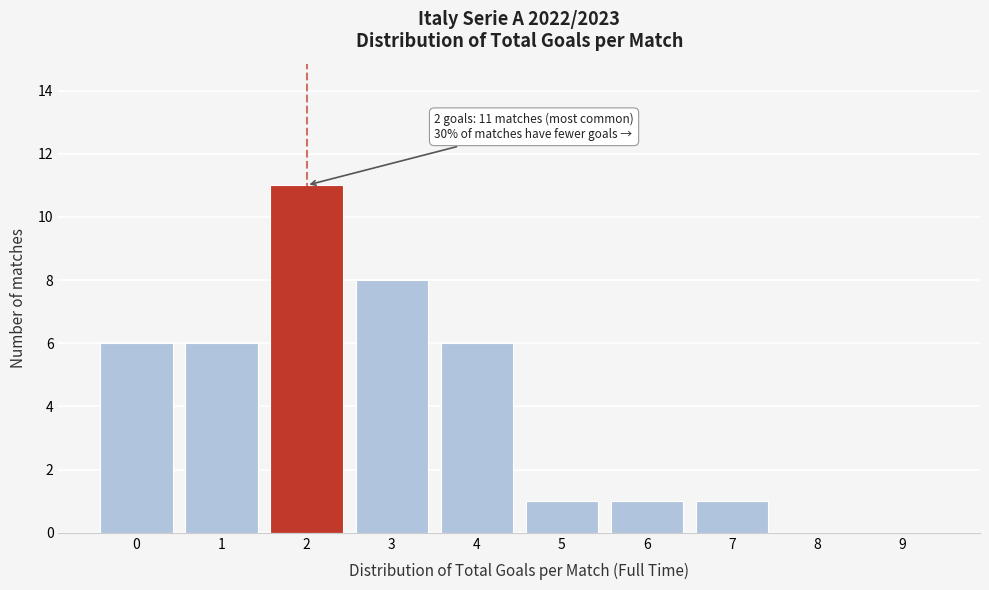

Reading left to right, list all the values displayed in this chart.

0=6	1=6	2=11	3=8	4=6	5=1	6=1	7=1	8=0	9=0